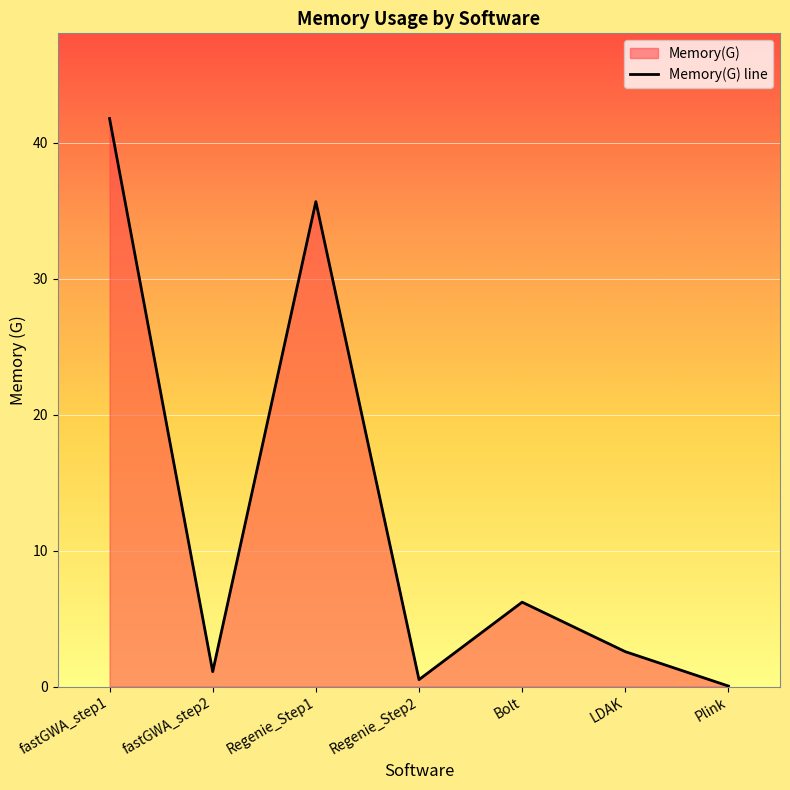

Is it true that the value at Plink is 0.0?

True